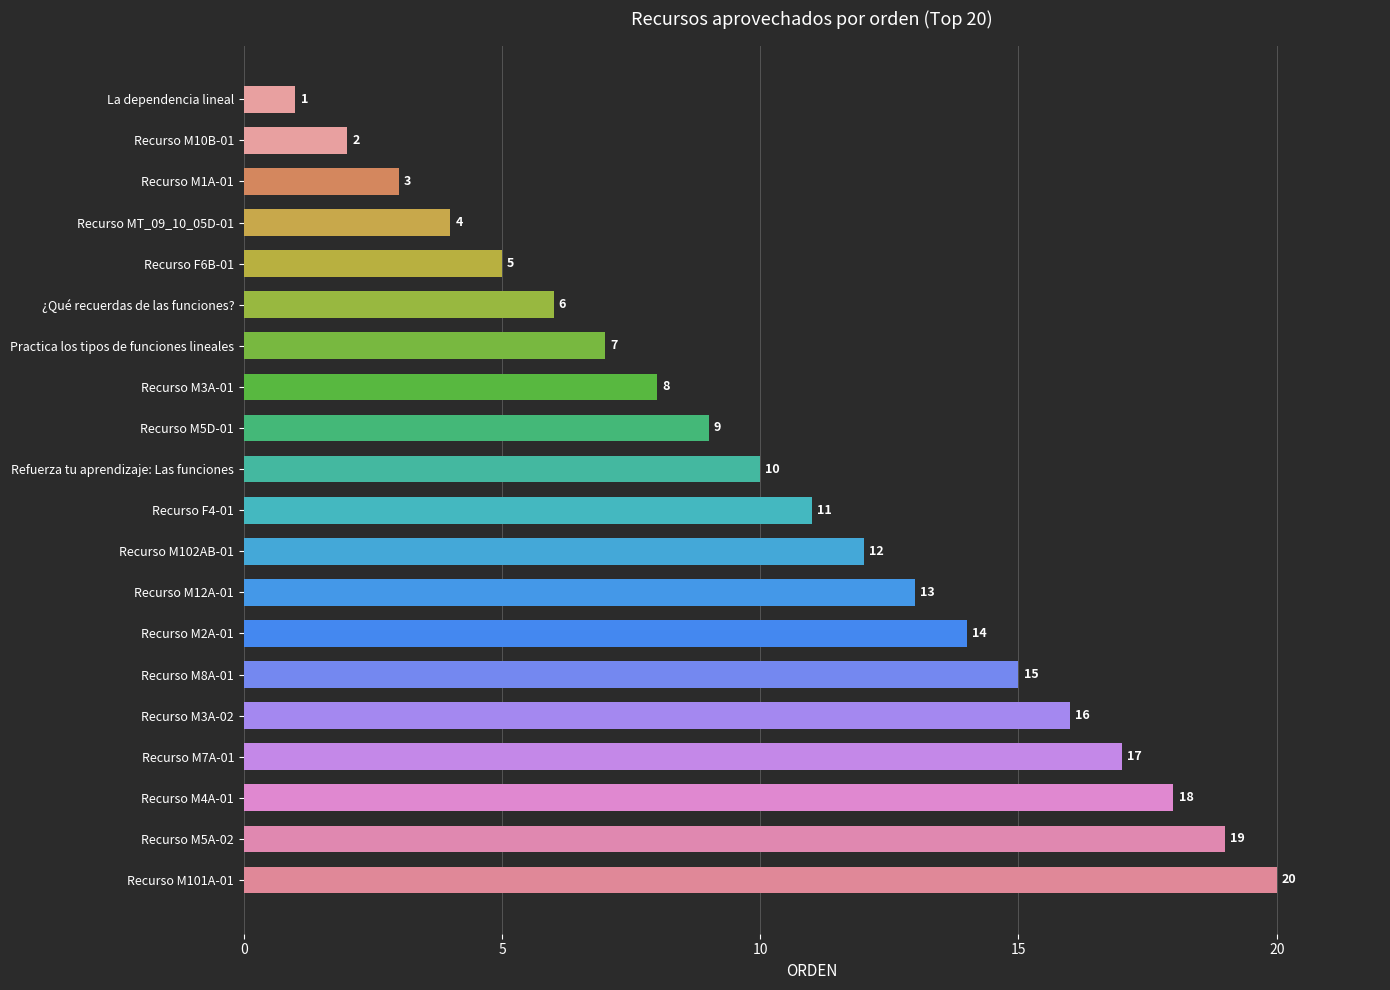

Rank the categories by value from lowest to highest.

La dependencia lineal, Recurso M10B-01, Recurso M1A-01, Recurso MT_09_10_05D-01, Recurso F6B-01, ¿Qué recuerdas de las funciones?, Practica los tipos de funciones lineales, Recurso M3A-01, Recurso M5D-01, Refuerza tu aprendizaje: Las funciones, Recurso F4-01, Recurso M102AB-01, Recurso M12A-01, Recurso M2A-01, Recurso M8A-01, Recurso M3A-02, Recurso M7A-01, Recurso M4A-01, Recurso M5A-02, Recurso M101A-01